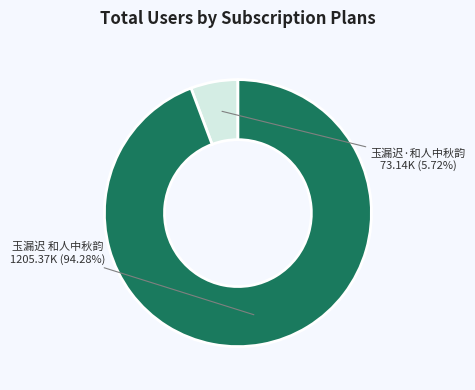

True or false: 玉漏迟 和人中秋韵 accounts for 99% of the total.

False